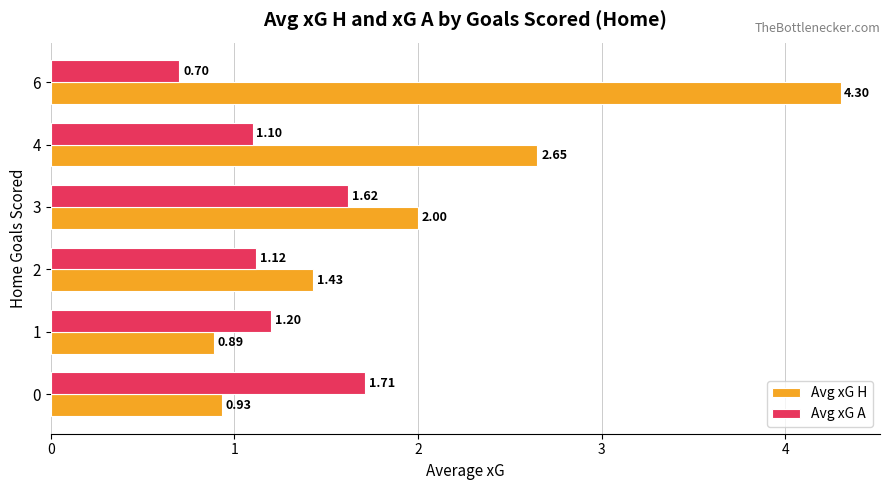

What is the total value across all series at 1?

2.1